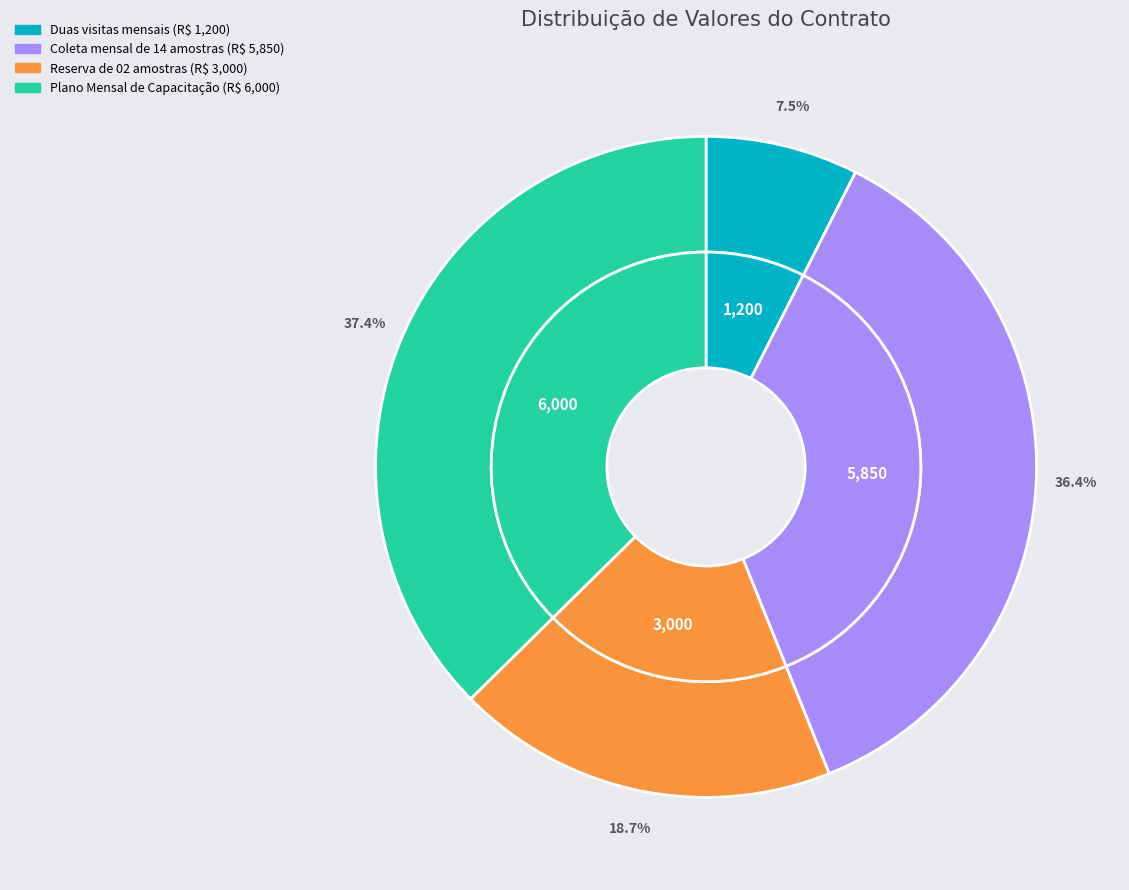

Which slice is the largest?

Plano Mensal de Capacitação